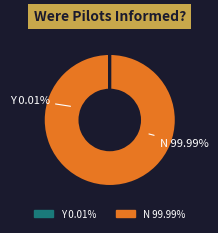

Is there a majority slice in this chart?

Yes